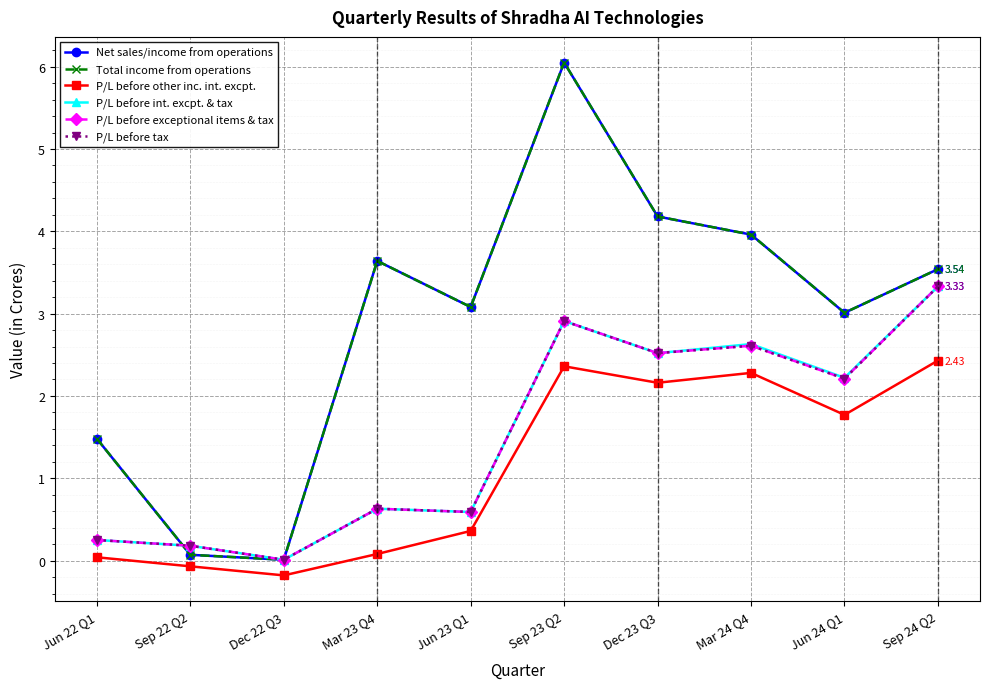

Which label corresponds to the smallest value in the chart?

Dec 22 Q3